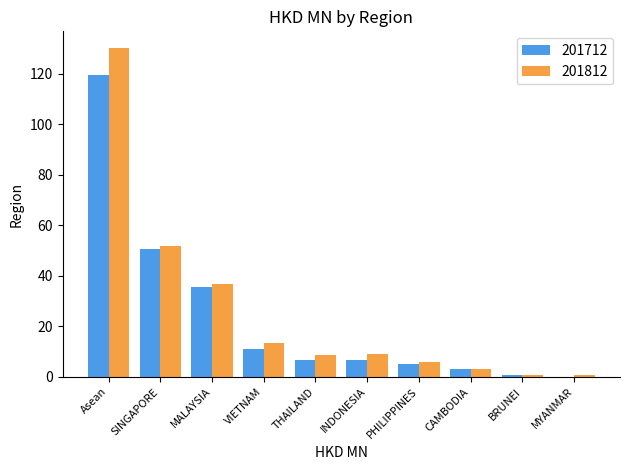

Which series has the largest total across all categories?

201812